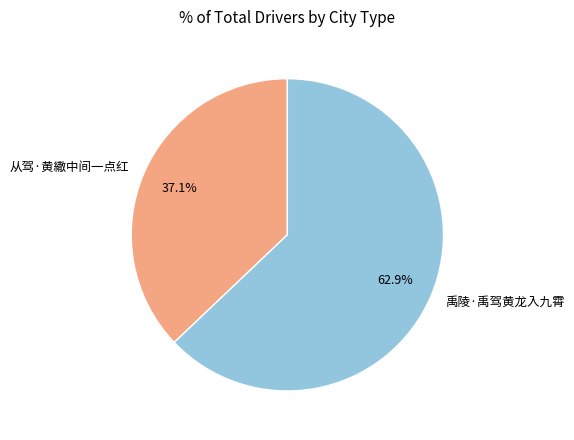

True or false: 禹陵·禹驾黄龙入九霄 accounts for 63% of the total.

True